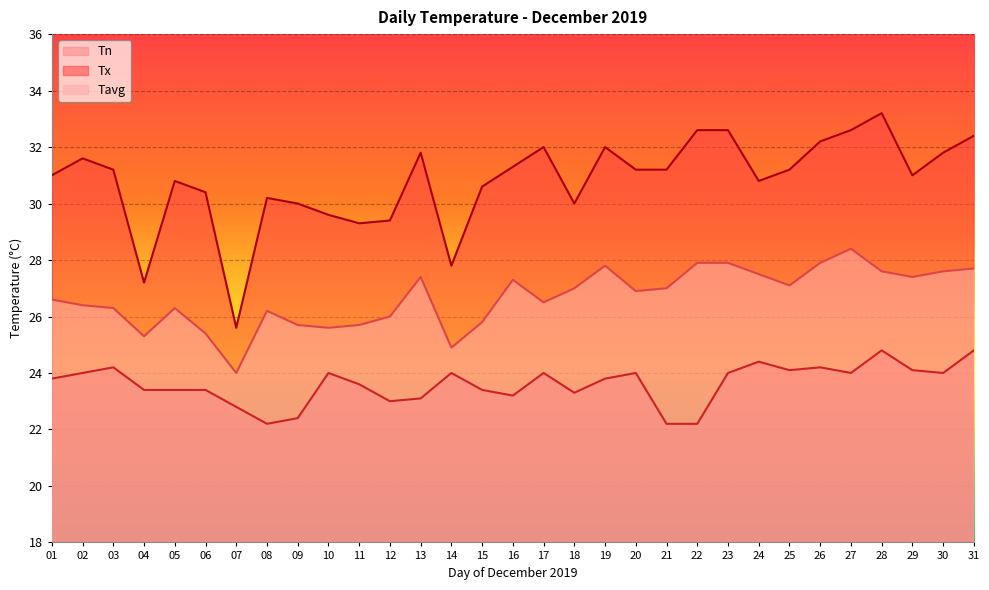

True or false: Tn and Tx intersect in this chart.

False